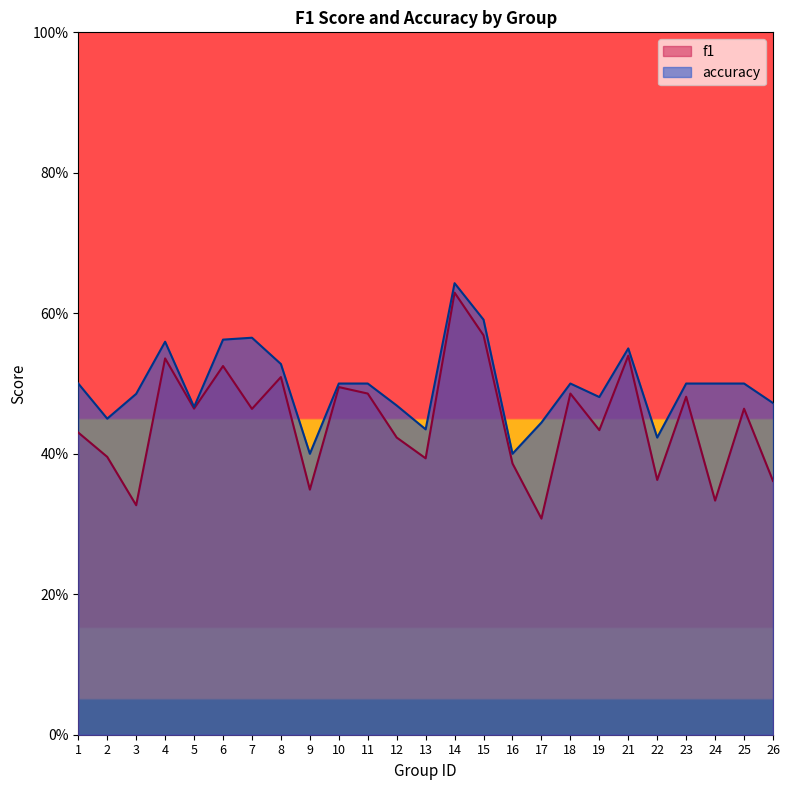

How many lines are shown in the chart?

2